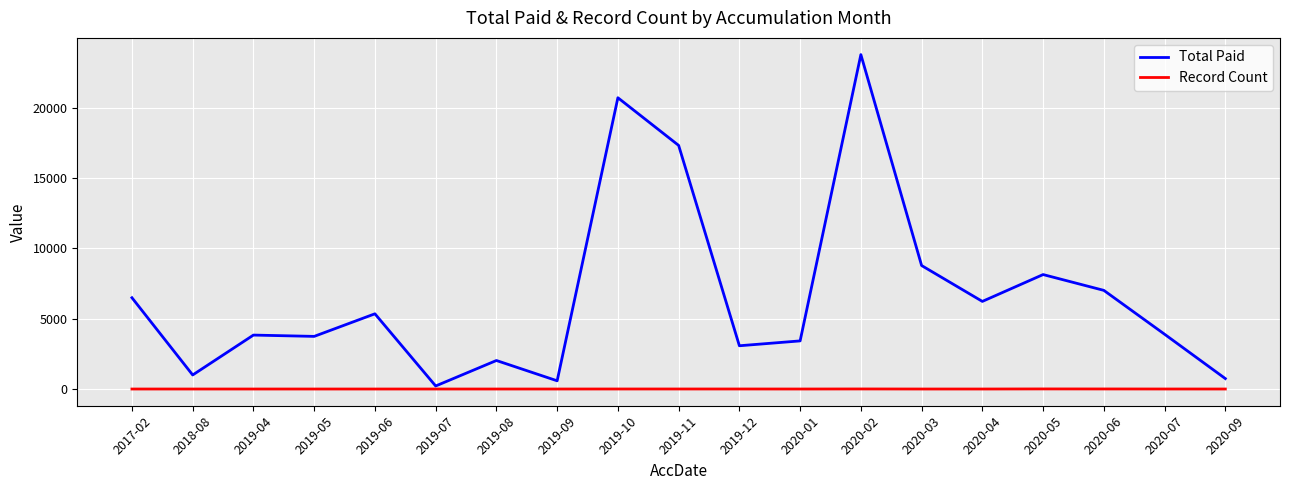

What are all the series names shown in the legend?

Total Paid, Record Count